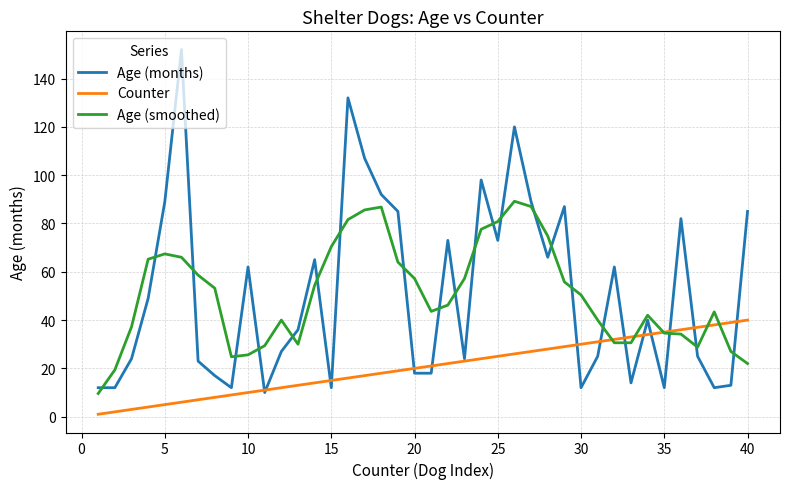

Does the chart have visible grid lines?

Yes